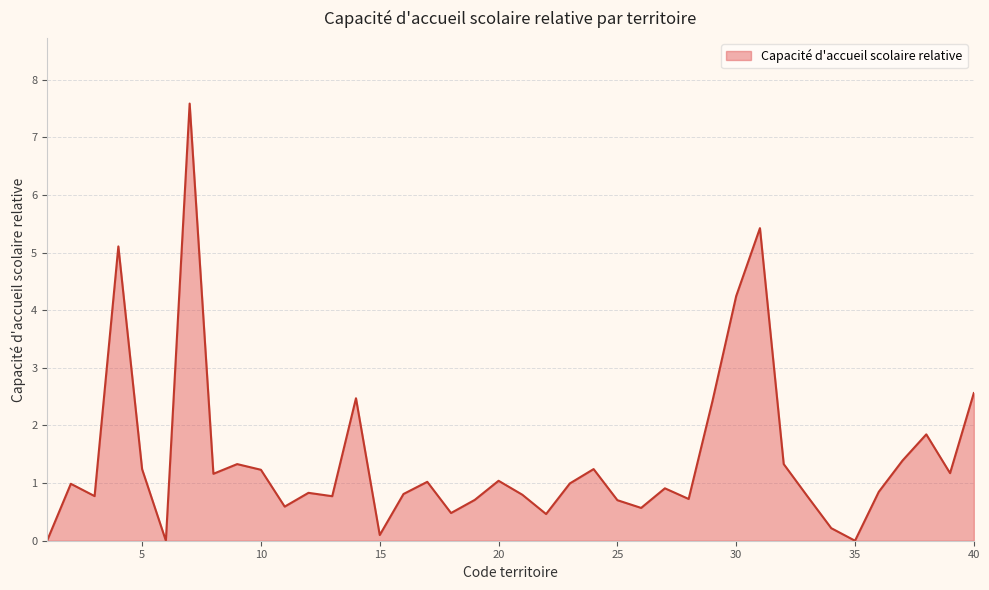

What is the maximum value shown in the chart?

7.6